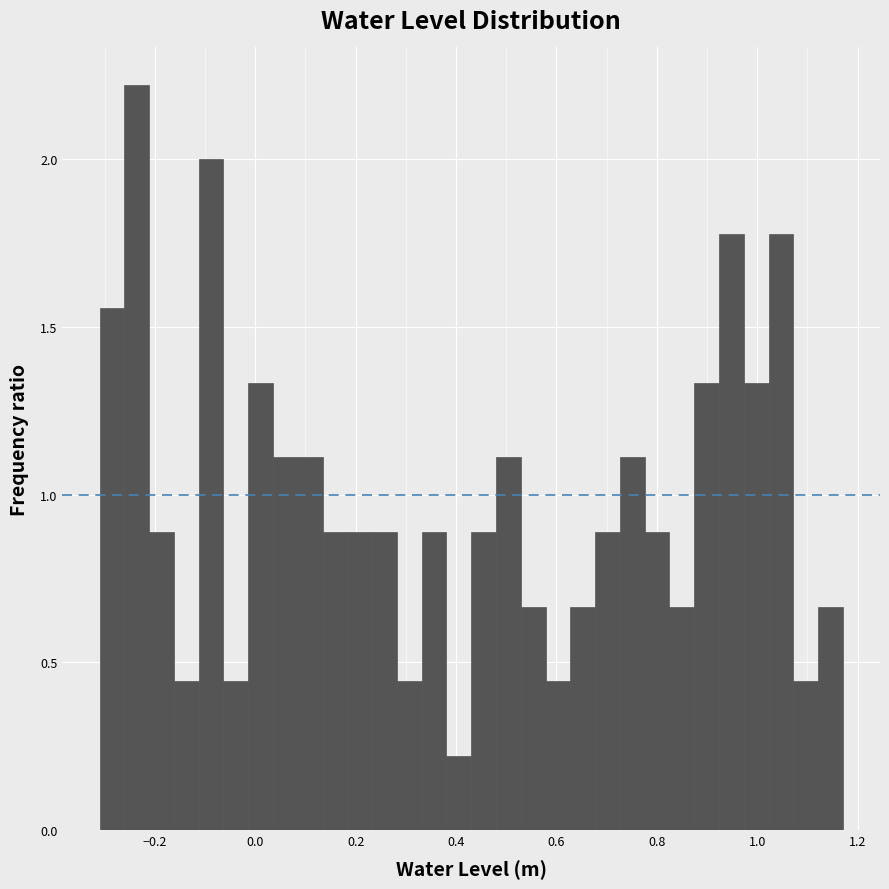

Around what value on the x-axis is the tallest bar? Give the approximate position of its centre, as read against the axis.

-0.24